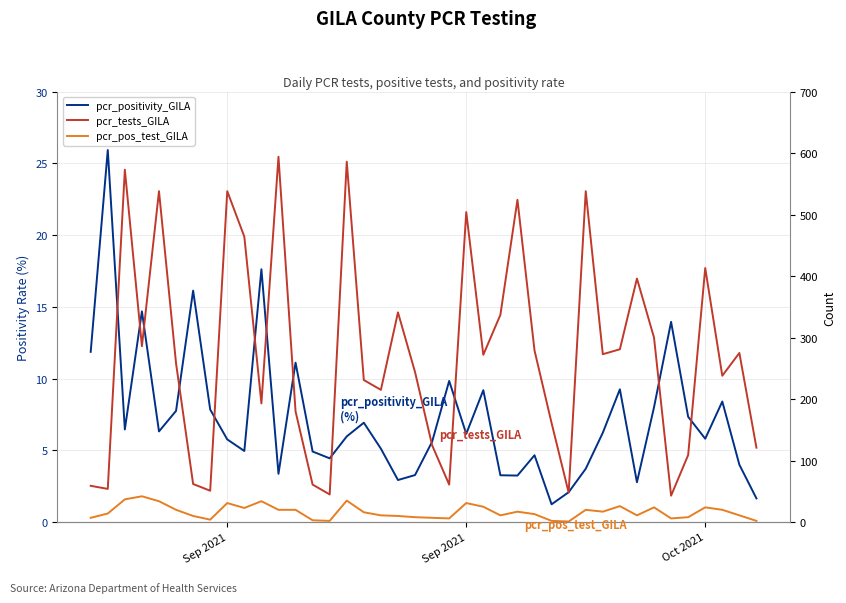

Is the value of pcr_pos_test_GILA at Sep 2021 greater than the value of pcr_positivity_GILA at 5?

No